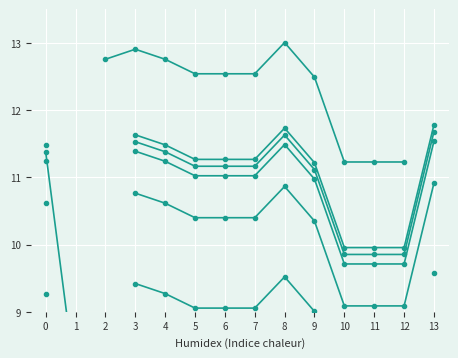

The value of col_19 at 4 is 6.0. True or false?

False